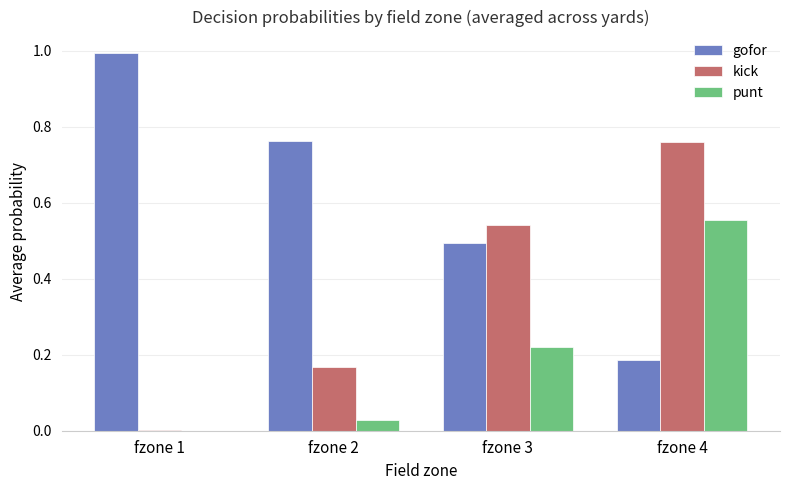

What is the maximum value for gofor?

1.0